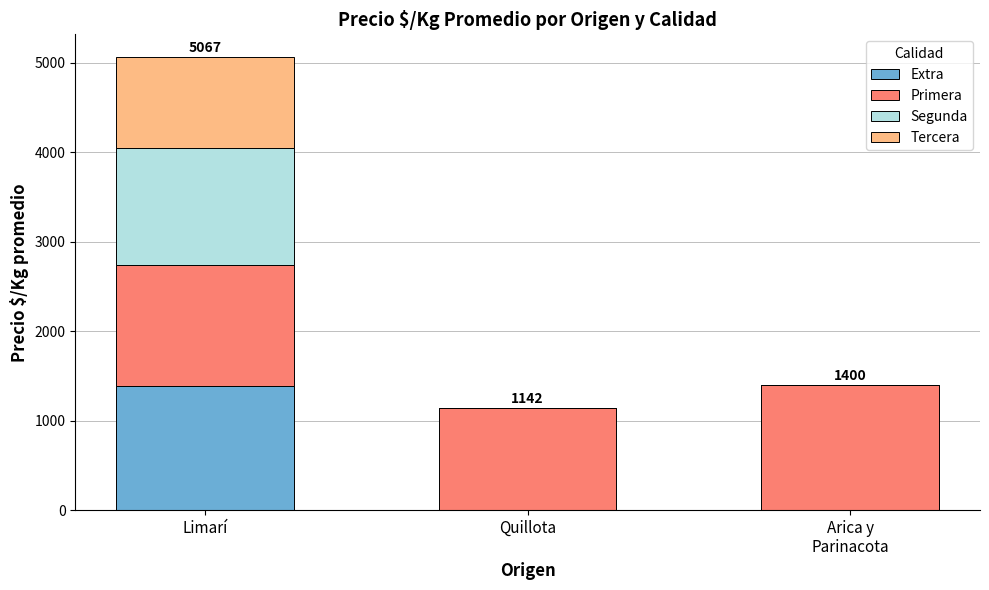

What is the total value across all series at Limarí?

5067